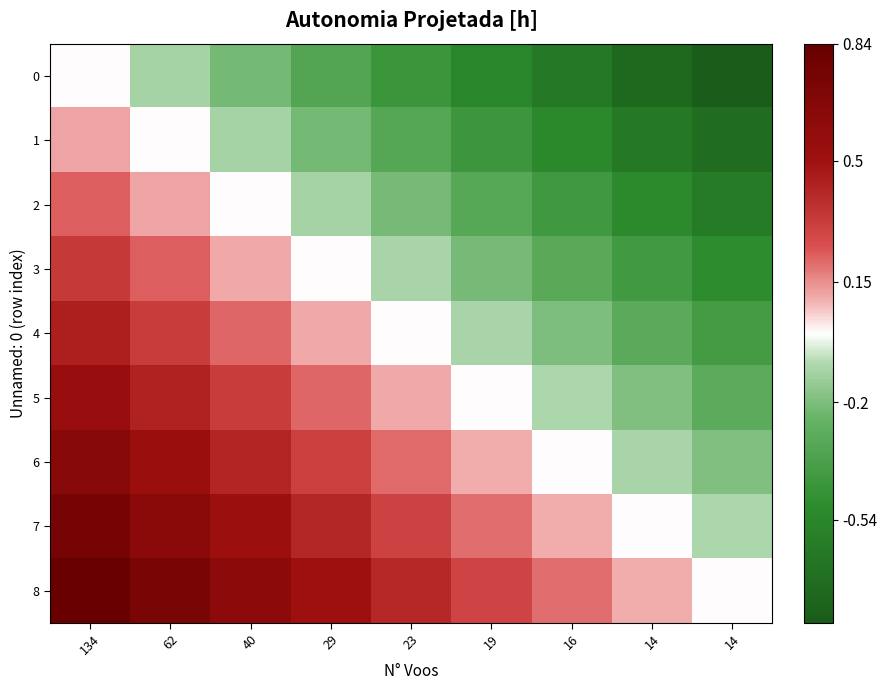

Reading left to right, transcribe all the data shown in this chart.

0: 134=0.0	62=-0.1	40=-0.2	29=-0.3	23=-0.4	19=-0.5	16=-0.6	14=-0.7	14=-0.8
1: 134=0.1	62=0.0	40=-0.1	29=-0.2	23=-0.3	19=-0.4	16=-0.5	14=-0.6	14=-0.7
2: 134=0.2	62=0.1	40=0.0	29=-0.1	23=-0.2	19=-0.3	16=-0.4	14=-0.5	14=-0.6
3: 134=0.3	62=0.2	40=0.1	29=0.0	23=-0.1	19=-0.2	16=-0.3	14=-0.4	14=-0.5
4: 134=0.4	62=0.3	40=0.2	29=0.1	23=0.0	19=-0.1	16=-0.2	14=-0.3	14=-0.4
5: 134=0.5	62=0.4	40=0.3	29=0.2	23=0.1	19=0.0	16=-0.1	14=-0.2	14=-0.3
6: 134=0.6	62=0.5	40=0.4	29=0.3	23=0.2	19=0.1	16=0.0	14=-0.1	14=-0.2
7: 134=0.7	62=0.6	40=0.5	29=0.4	23=0.3	19=0.2	16=0.1	14=0.0	14=-0.1
8: 134=0.8	62=0.7	40=0.6	29=0.5	23=0.4	19=0.3	16=0.2	14=0.1	14=0.0